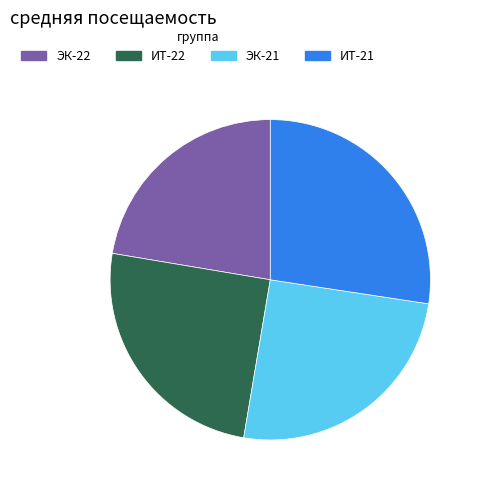

Do ЭК-21 and ИТ-21 together represent more than half of the pie?

Yes